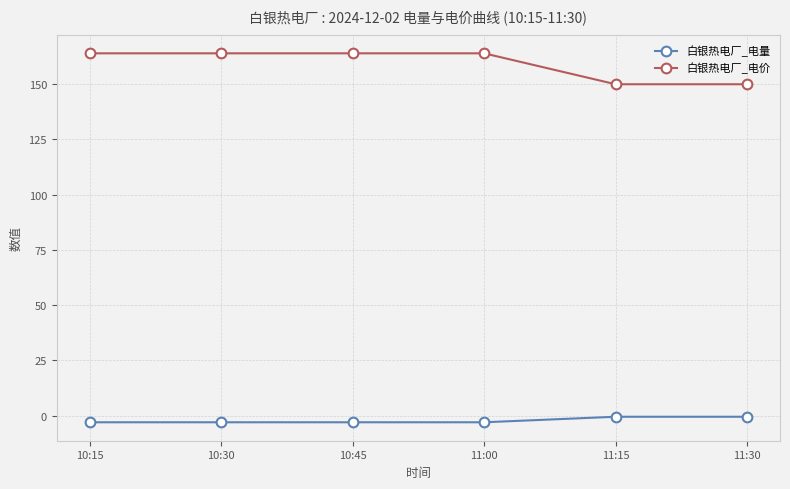

What is the difference between the highest and lowest values at 11:30?

150.5